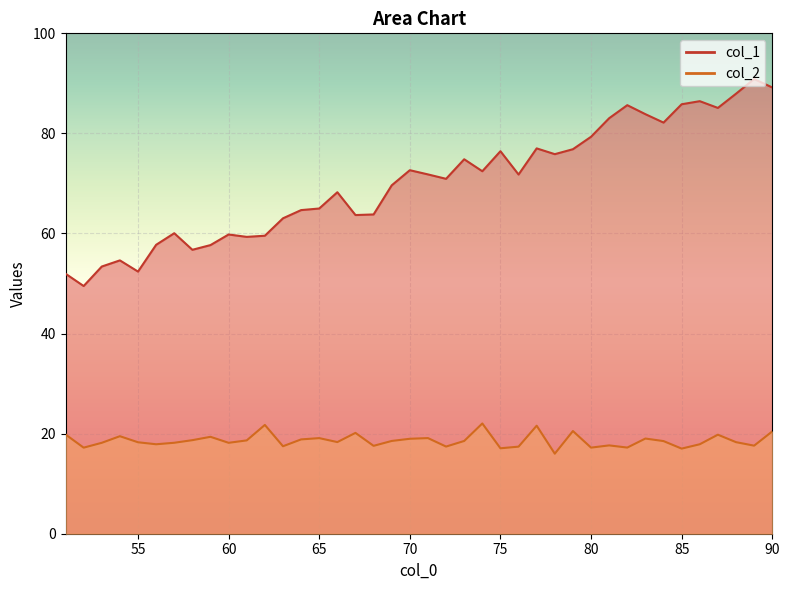

Rank the series at 70 from lowest to highest value.

col_2, col_1